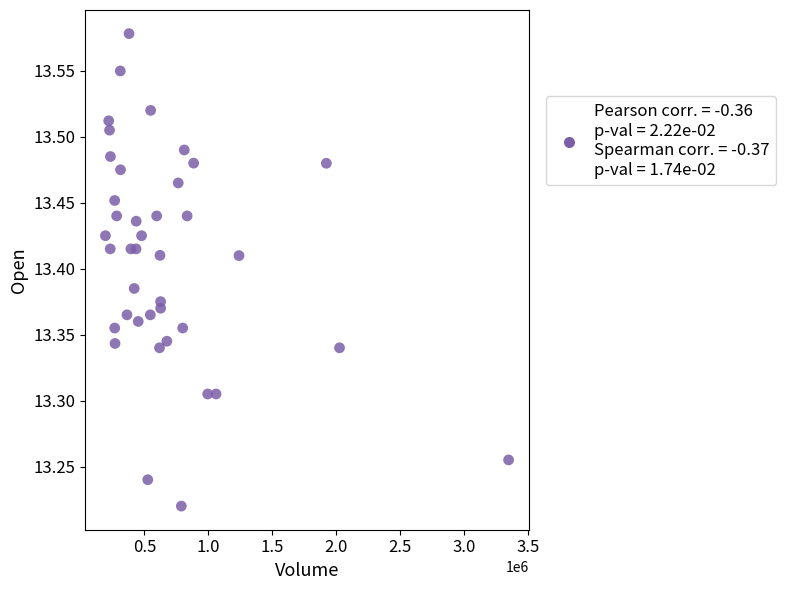

What is the range of X values (max minus min)?

3150128.0